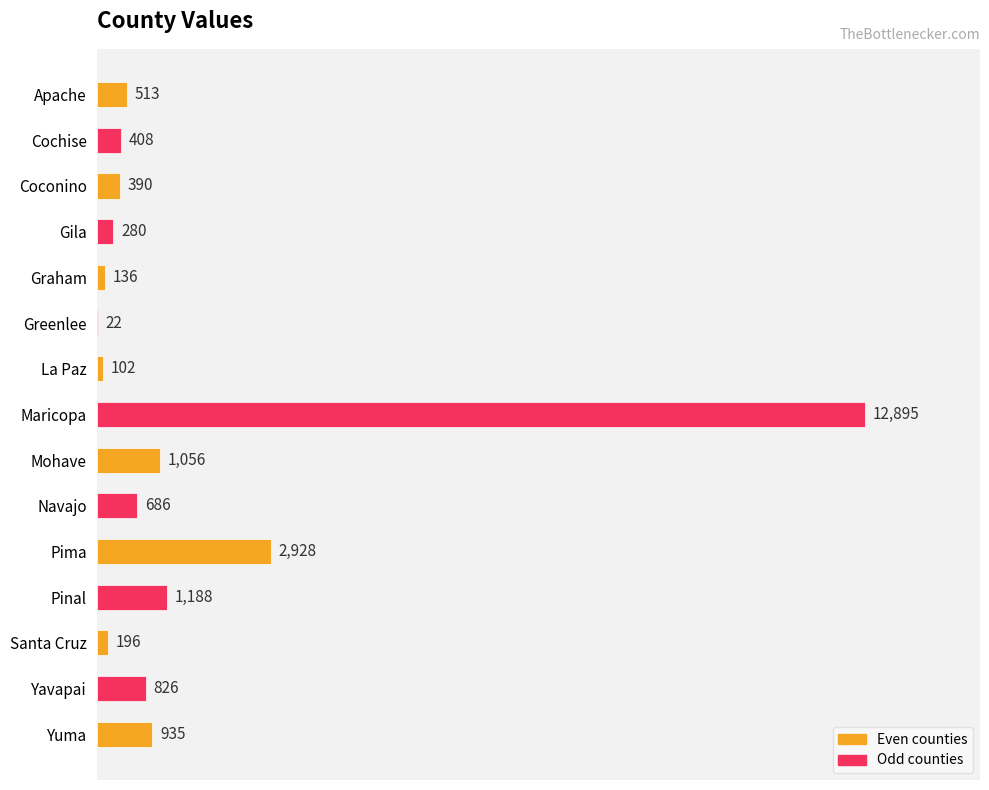

How many data points does each series have?

15